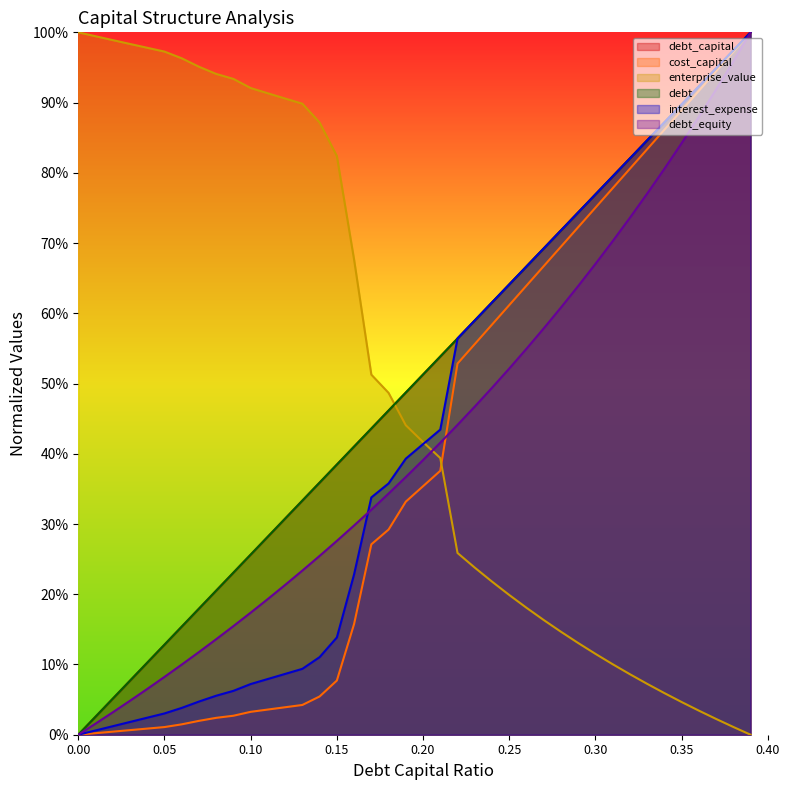

What are all the series names shown in the legend?

debt_capital, cost_capital, enterprise_value, debt, interest_expense, debt_equity